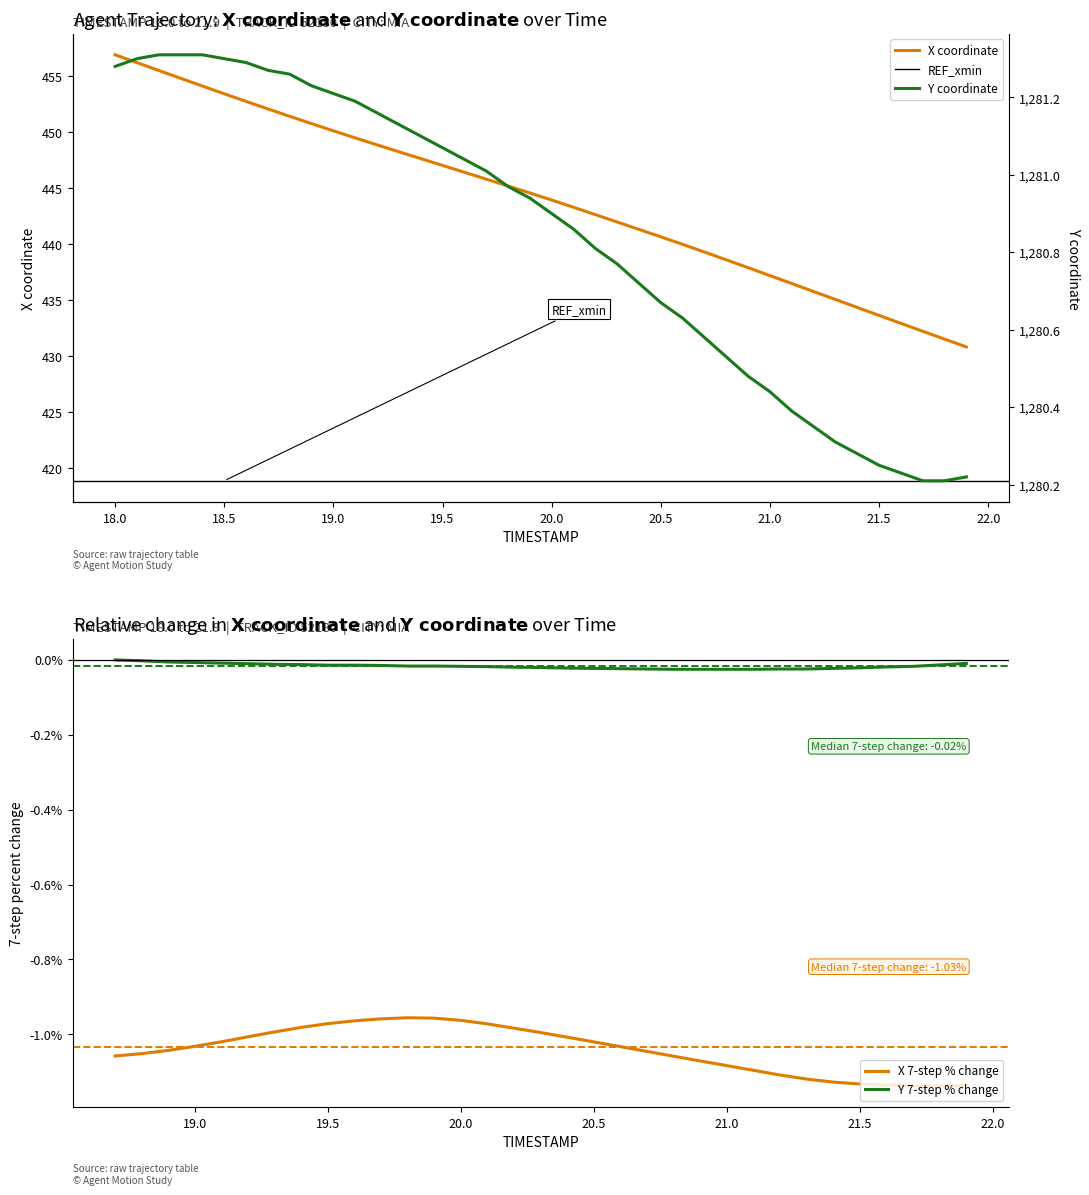

What is the average value of the Y series?

1280.8